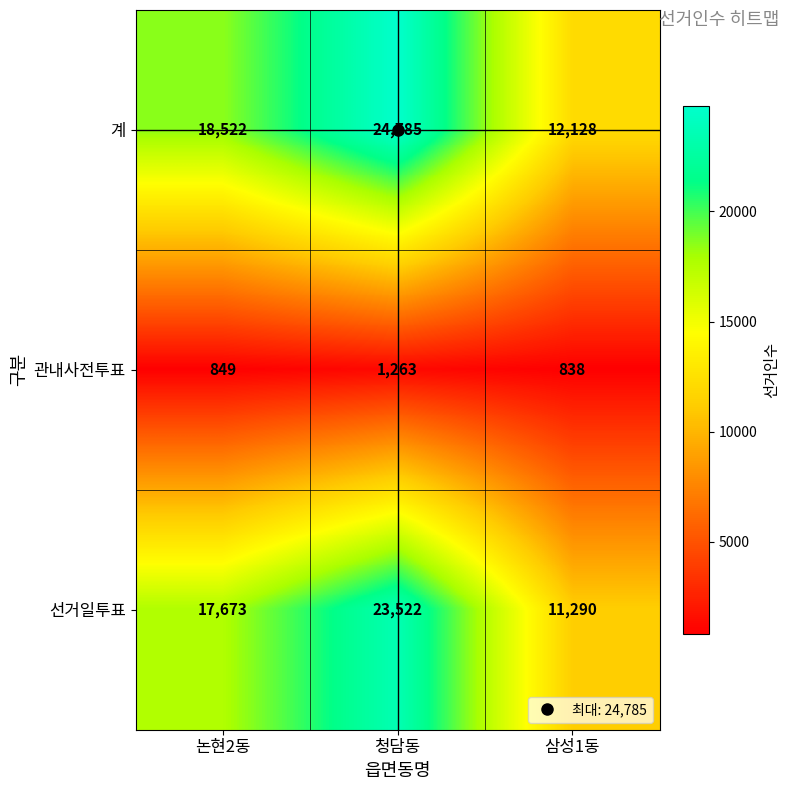

How many distinct data groups are displayed?

3